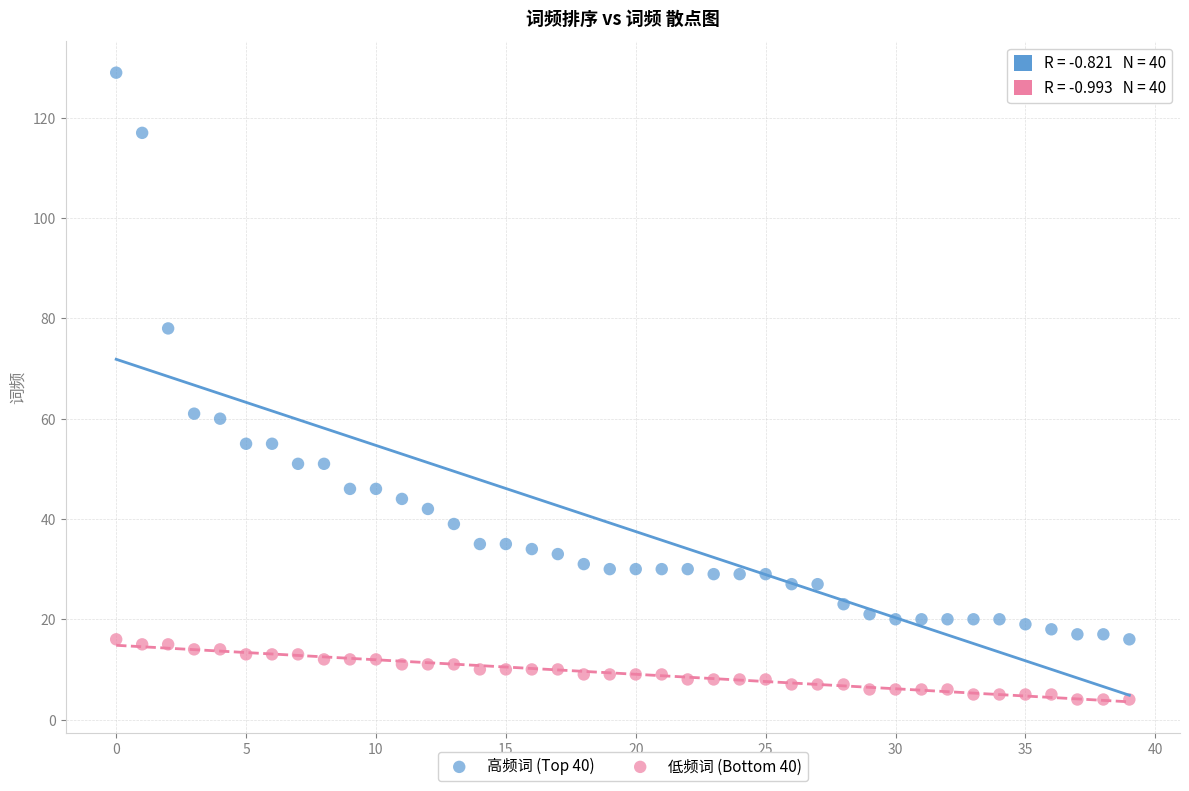

Which series contains the lowest Y value?

低频词 (Bottom 40)